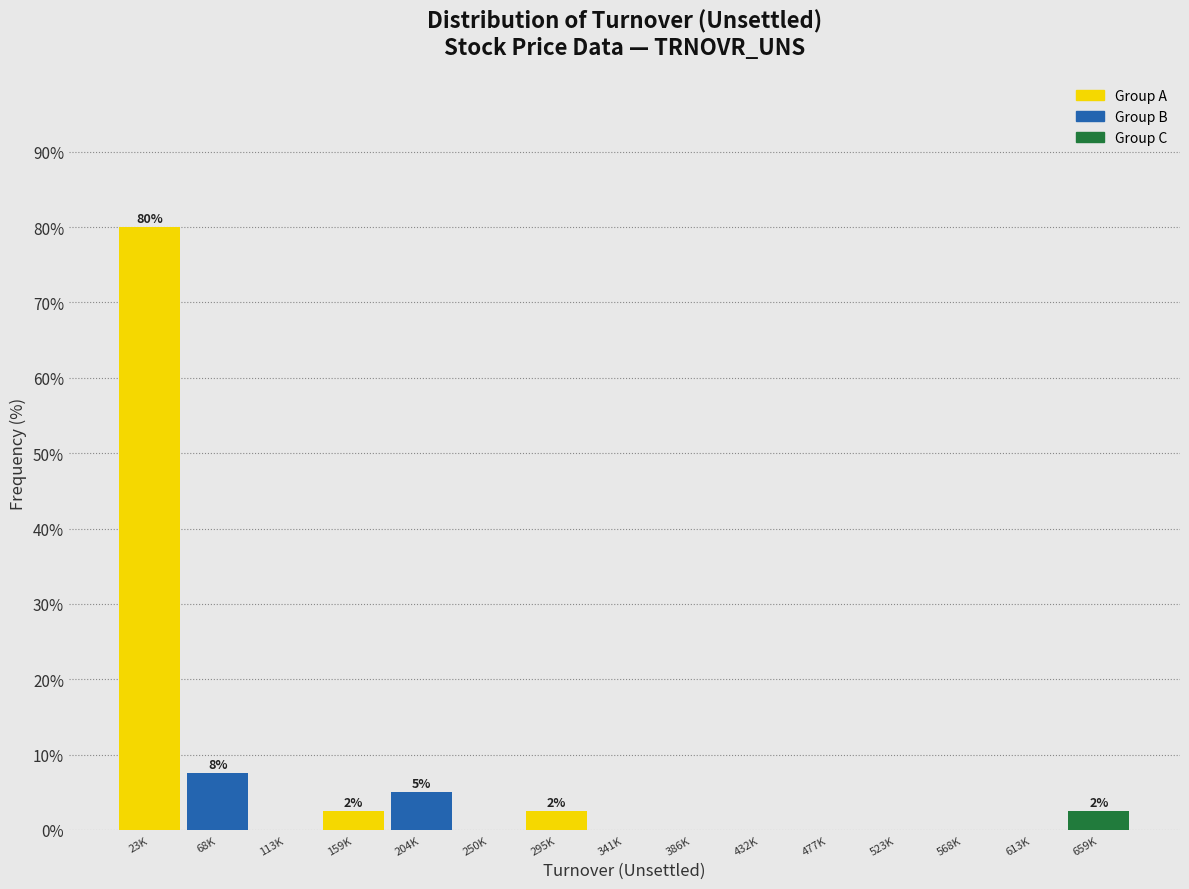

Reading left to right, what are all the values shown in this chart?

23K=80.0	68K=7.5	113K=0.0	159K=2.5	204K=5.0	250K=0.0	295K=2.5	341K=0.0	386K=0.0	432K=0.0	477K=0.0	523K=0.0	568K=0.0	613K=0.0	659K=2.5